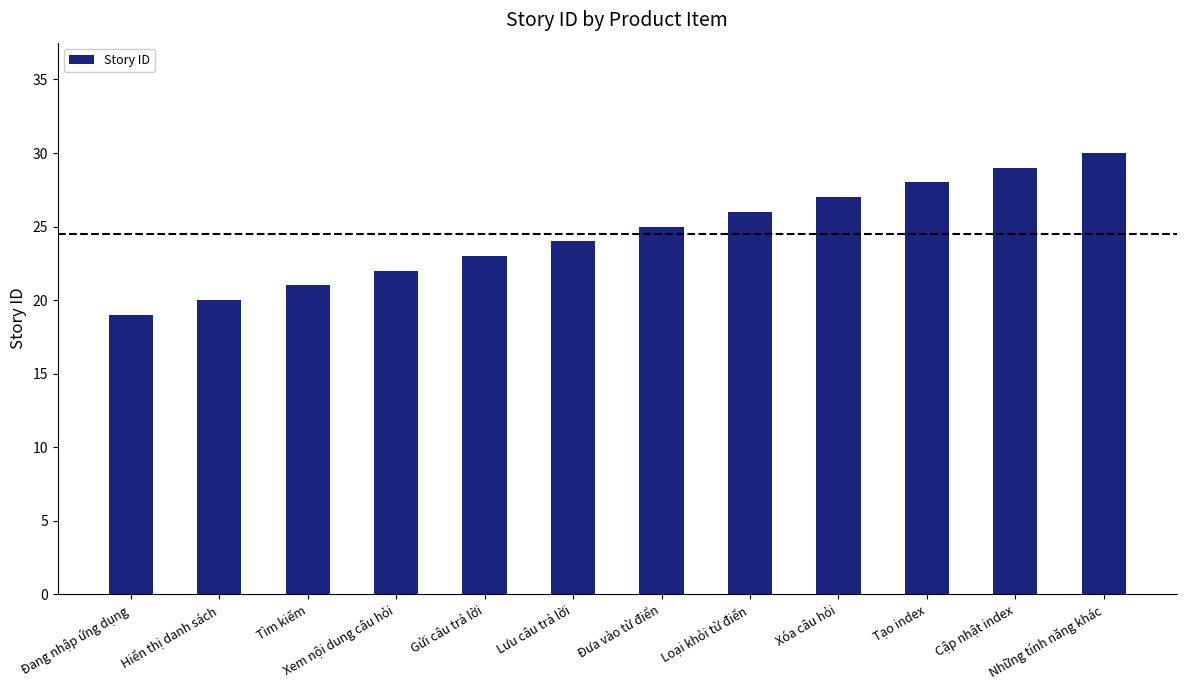

Reading left to right, transcribe all the data shown in this chart.

19	20	21	22	23	24	25	26	27	28	29	30